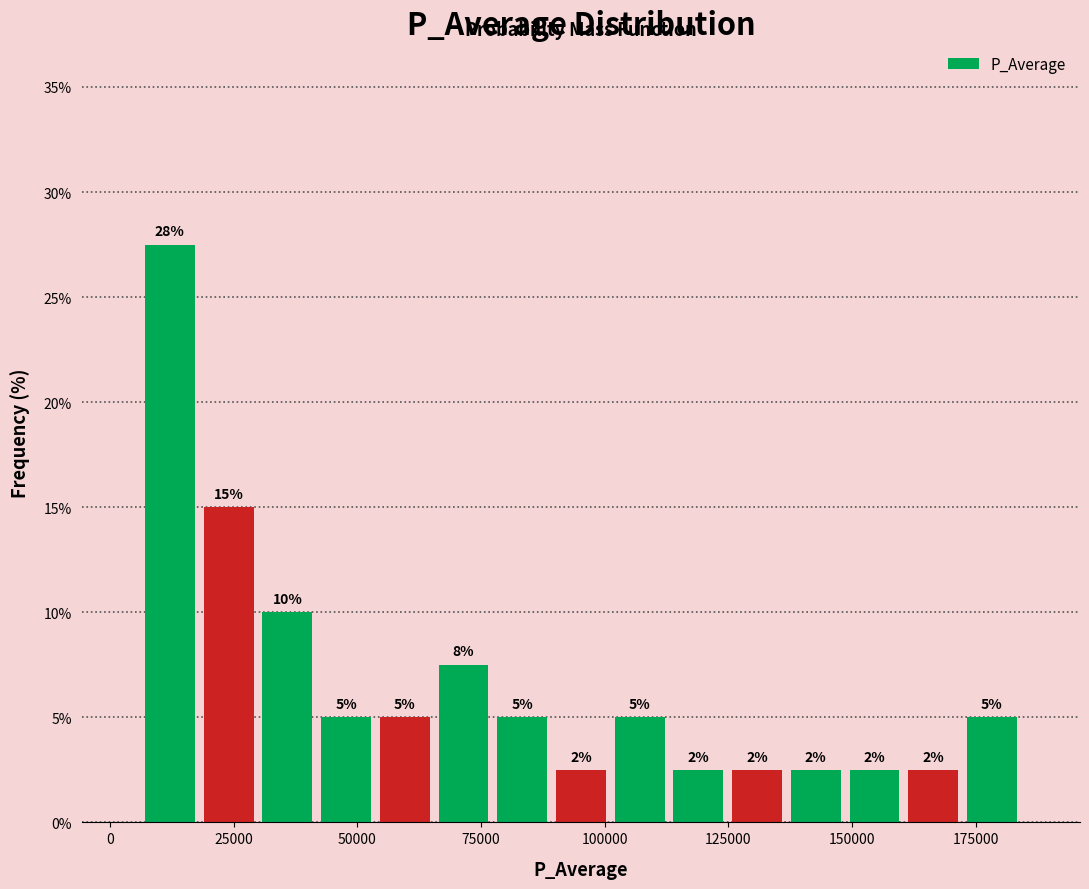

Read against the x-axis, roughly where is the centre of the tallest bar?

10000